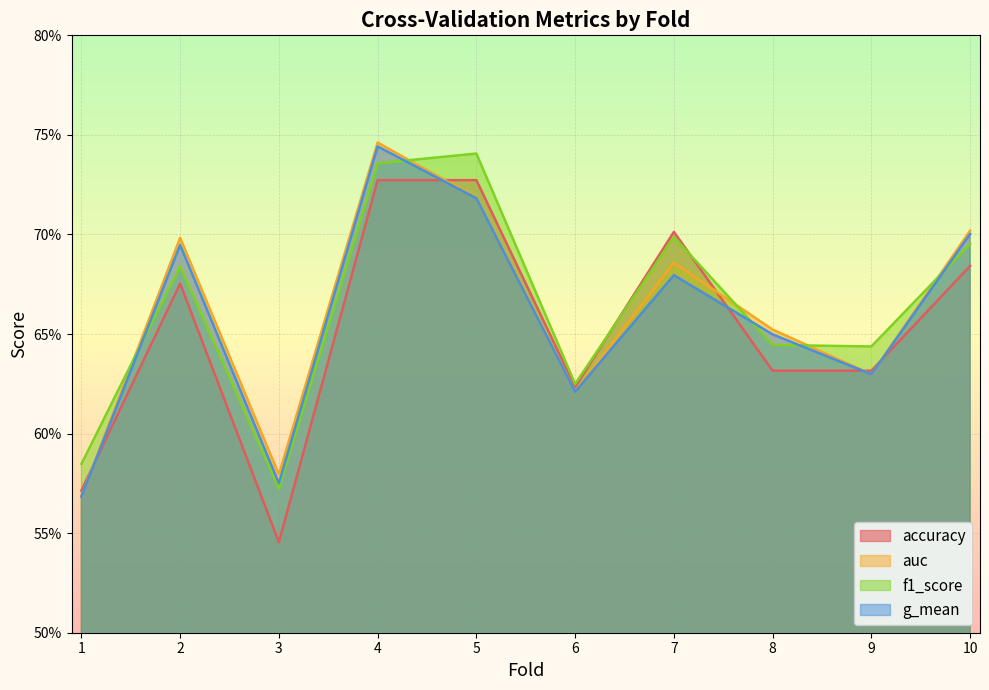

What is the value of the auc point at the 6th from the left?

0.6